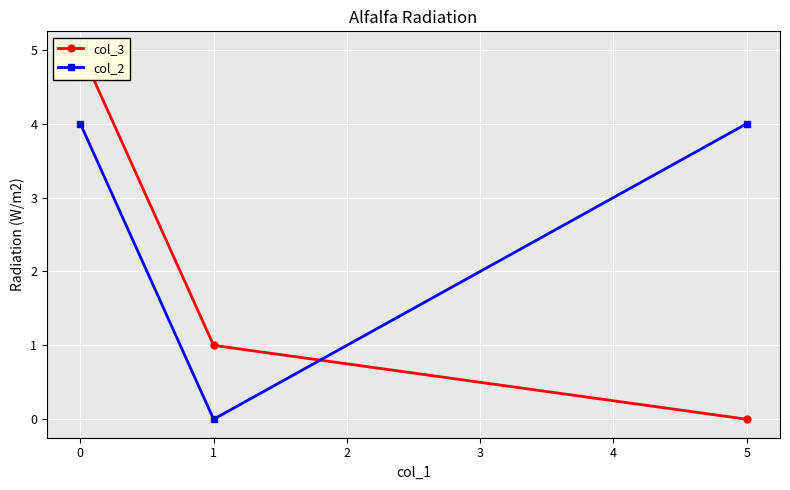

What is the value of the col_2 point at the 1st from the left?

4